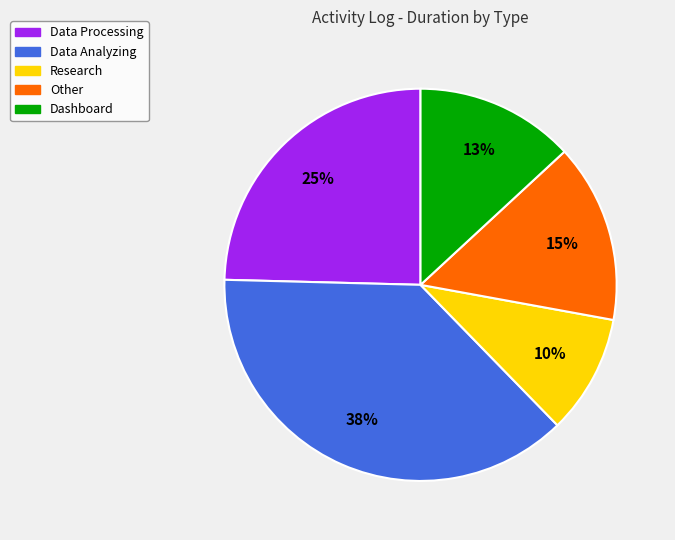

What percentage is the Dashboard slice, to the nearest percent?

13%